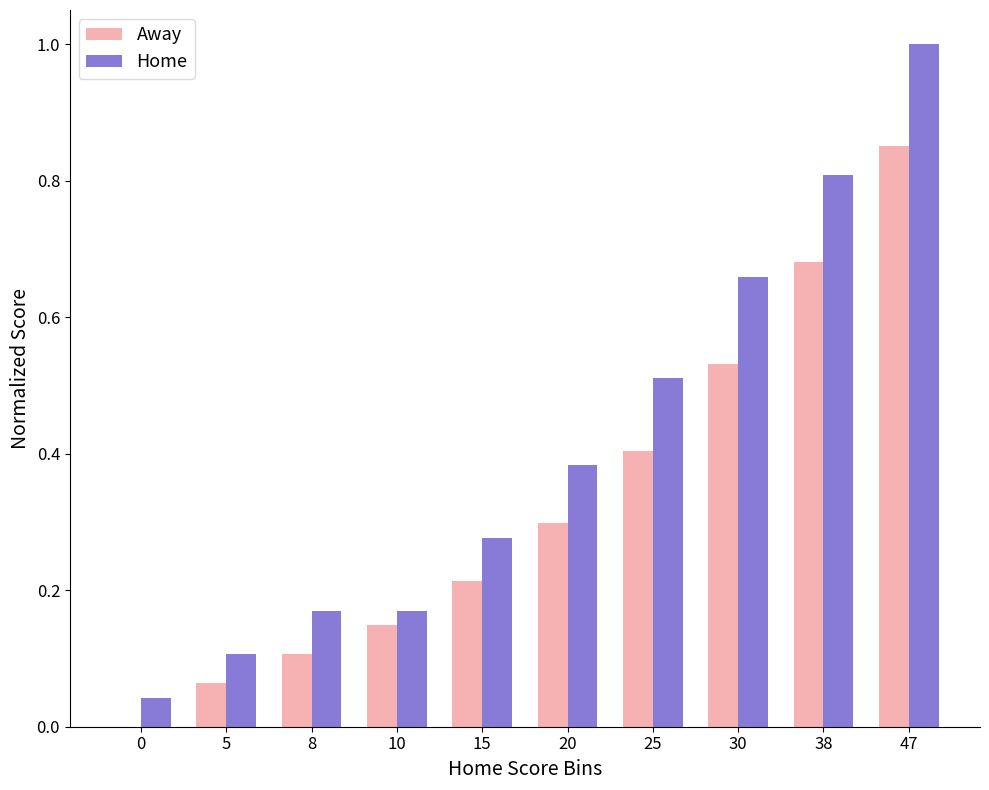

How many data points in Away are above 0?

9